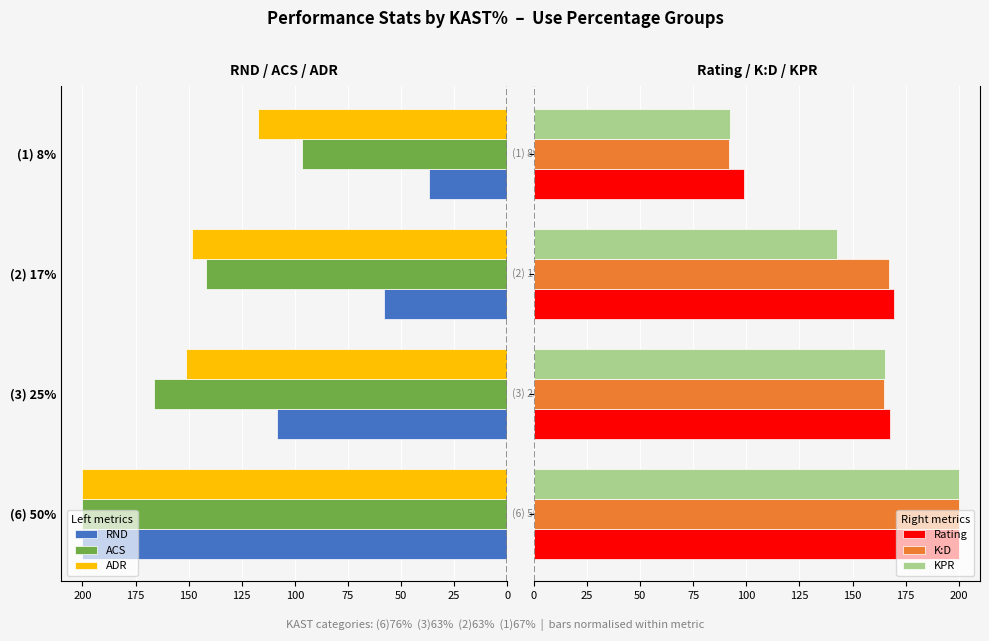

Which series has the widest spread of values?

RND